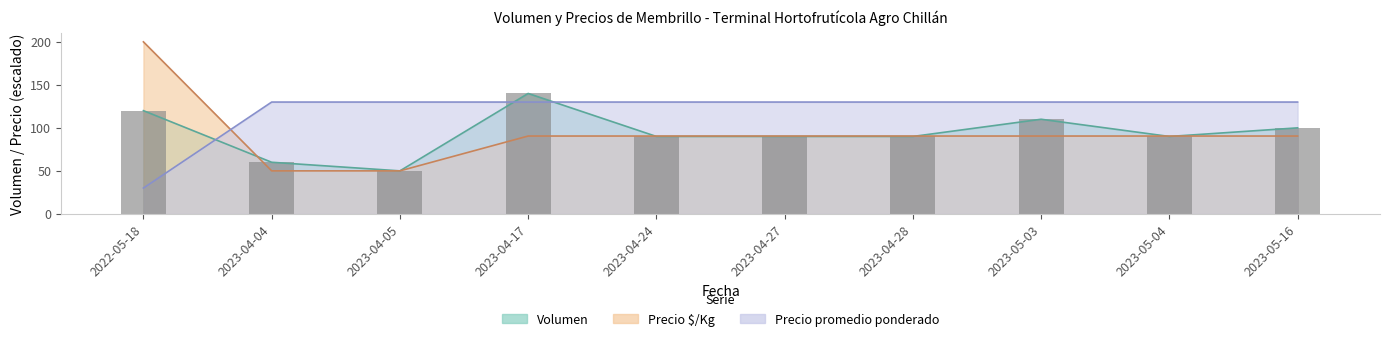

How many values are below 90?

2